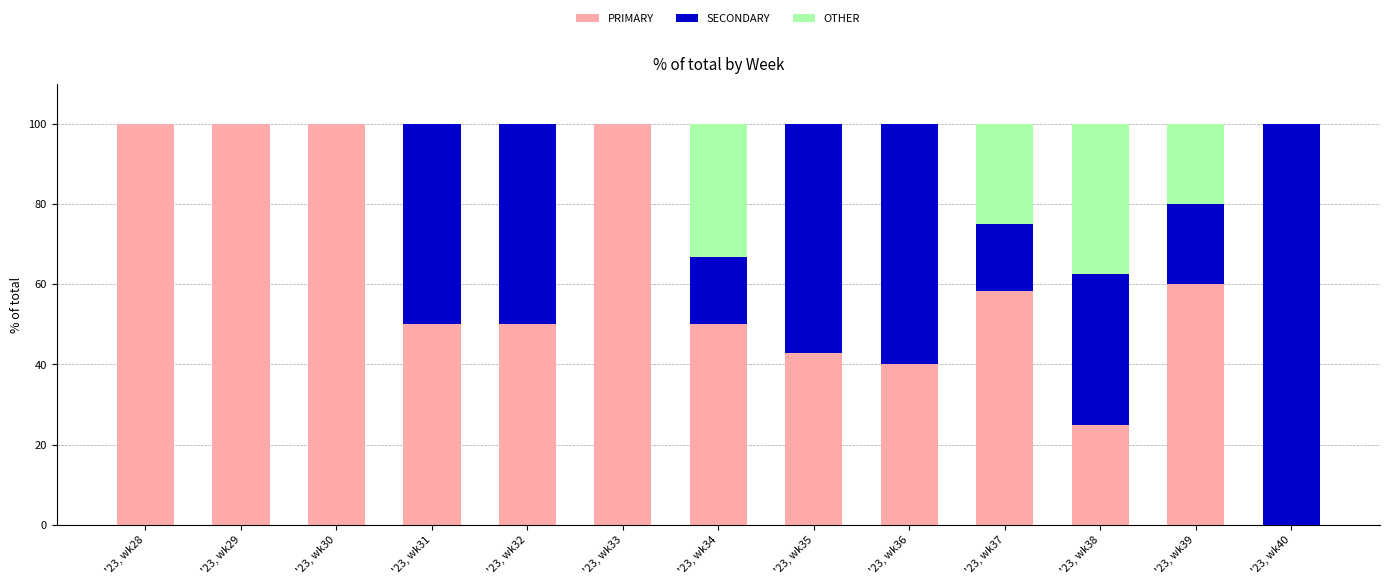

What is the total value across all series at '23, wk34?

100.0